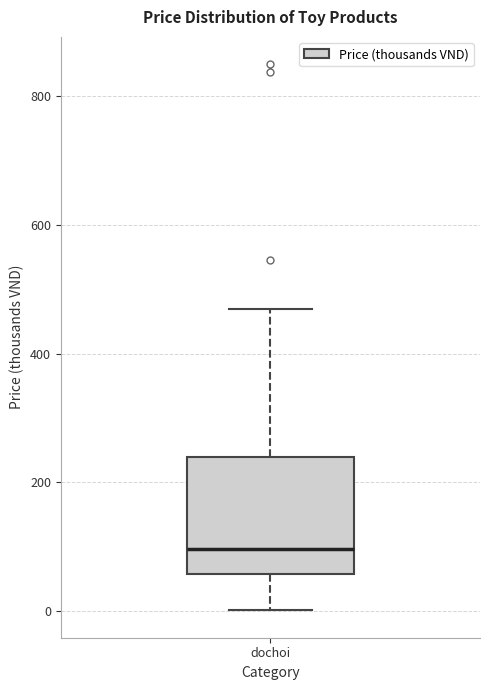

Where is the lower edge of the box for dochoi on the y-axis? The values are not printed on the chart, so give them approximately, as read against the axis.

60